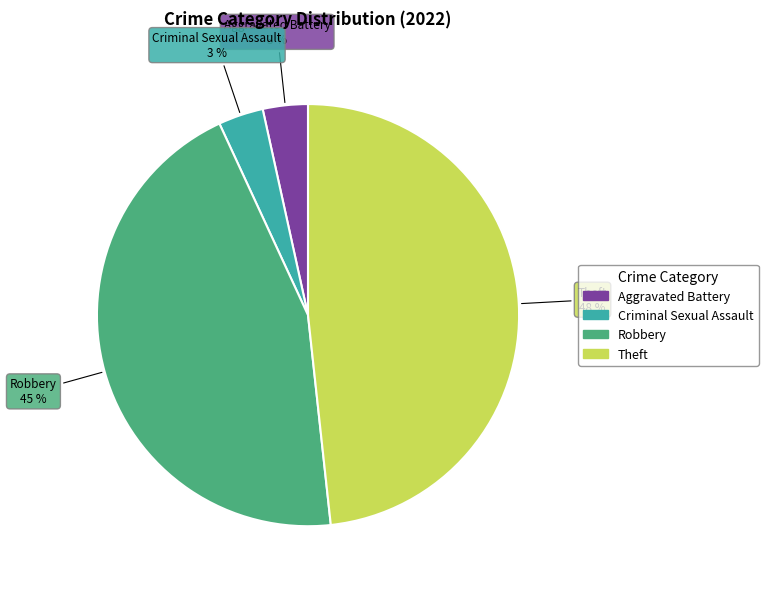

Does any single category account for the majority?

No